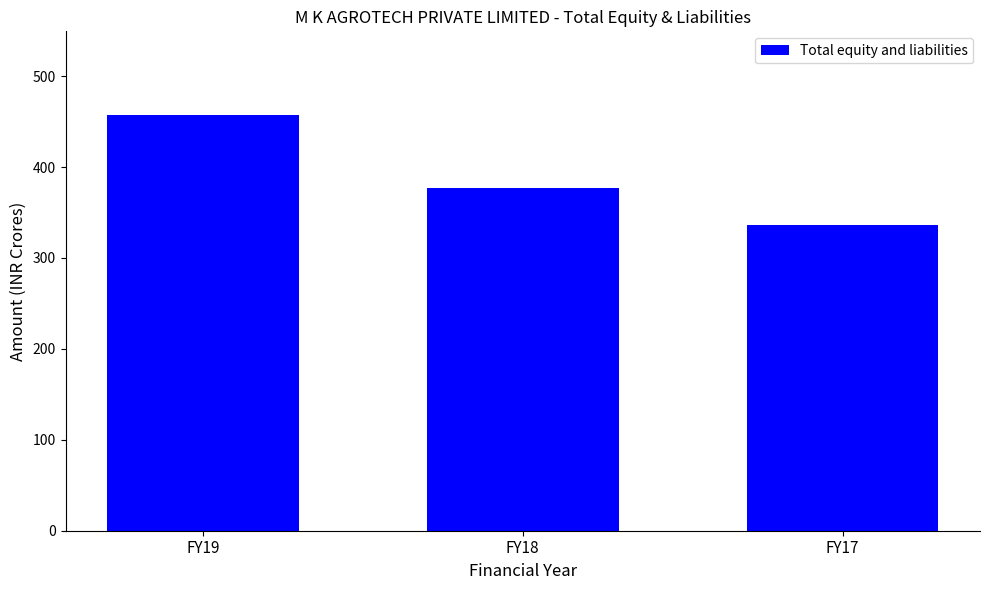

What is the value of the 2nd bar from the left?

376.6